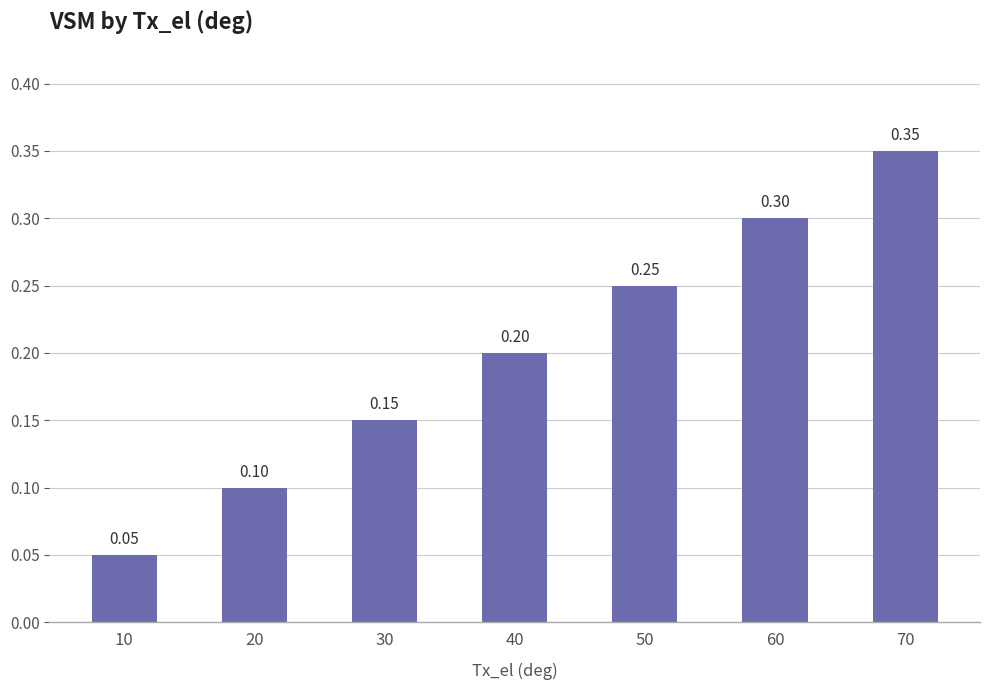

What is the average value?

0.2